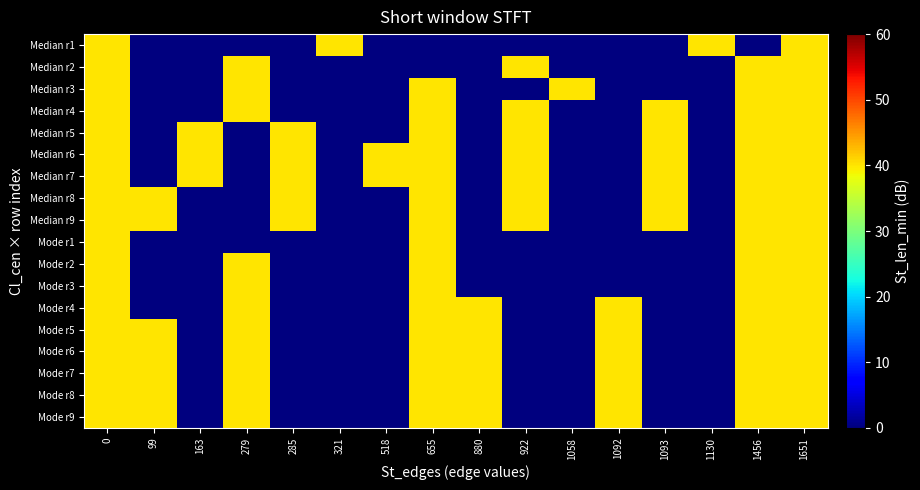

At 518, list the series in order from largest to smallest.

Median r6, Median r7, Median r1, Median r2, Median r3, Median r4, Median r5, Median r8, Median r9, Mode r1, Mode r2, Mode r3, Mode r4, Mode r5, Mode r6, Mode r7, Mode r8, Mode r9